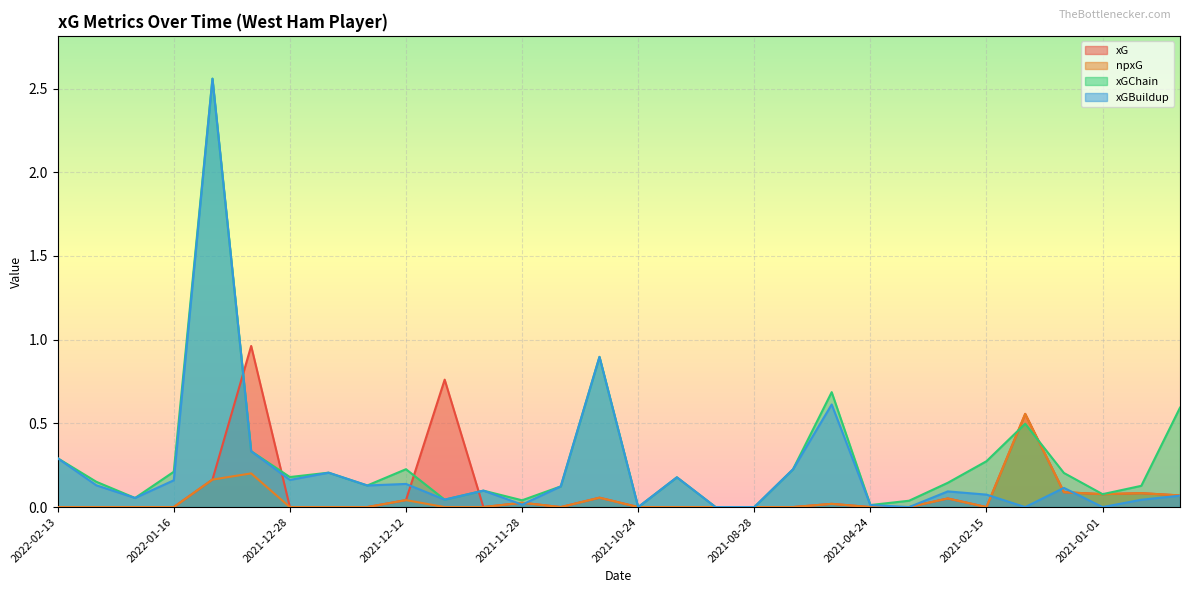

Reading right to left, list all the values displayed in this chart.

xG: 0.1	0.1	0.1	0.1	0.6	0.0	0.1	0.0	0.0	0.0	0.0	0.0	0.0	0.0	0.0	0.1	0.0	0.0	0.0	0.8	0.0	0.0	0.0	0.0	1.0	0.2	0.0	0.0	0.0	0.0
npxG: 0.1	0.1	0.1	0.1	0.6	0.0	0.1	0.0	0.0	0.0	0.0	0.0	0.0	0.0	0.0	0.1	0.0	0.0	0.0	0.0	0.0	0.0	0.0	0.0	0.2	0.2	0.0	0.0	0.0	0.0
xGChain: 0.6	0.1	0.1	0.2	0.5	0.3	0.1	0.0	0.0	0.7	0.2	0.0	0.0	0.2	0.0	0.9	0.1	0.0	0.1	0.0	0.2	0.1	0.2	0.2	0.3	2.6	0.2	0.1	0.2	0.3
xGBuildup: 0.1	0.0	0.0	0.1	0.0	0.1	0.1	0.0	0.0	0.6	0.2	0.0	0.0	0.2	0.0	0.9	0.1	0.0	0.1	0.0	0.1	0.1	0.2	0.2	0.3	2.6	0.2	0.1	0.1	0.3